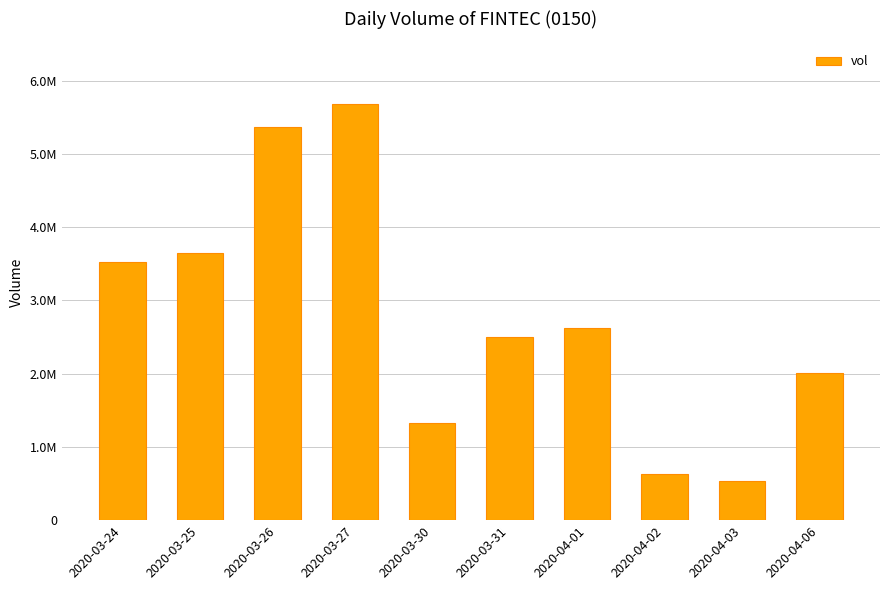

True or false: the data shows 5687400 at 2020-03-27.

True